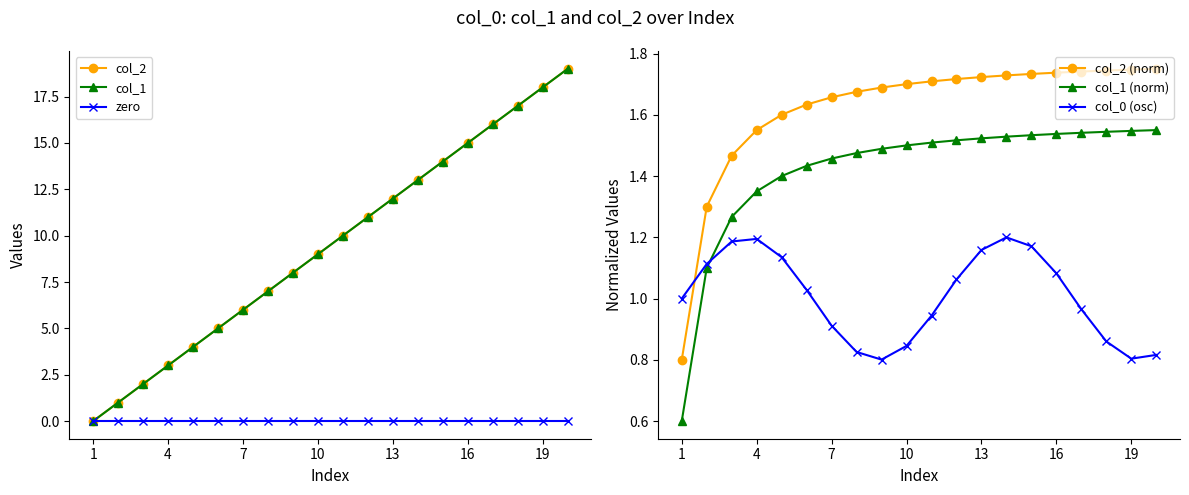

The value of col_1 (norm) at 10 is 1.5. True or false?

True